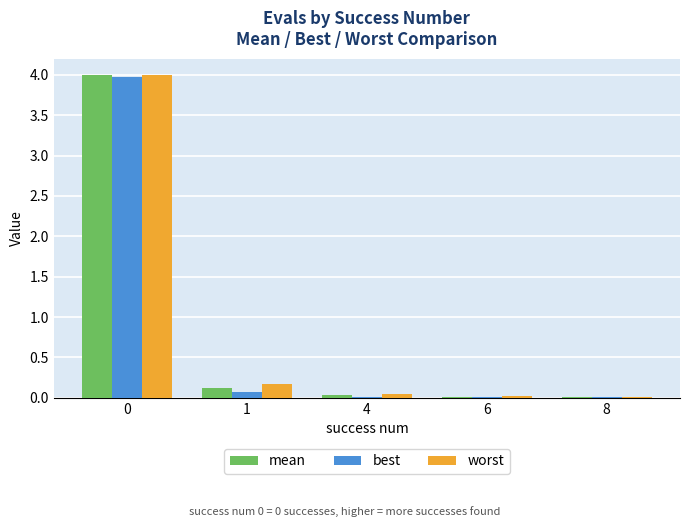

What is the sum of all best values?

4.1